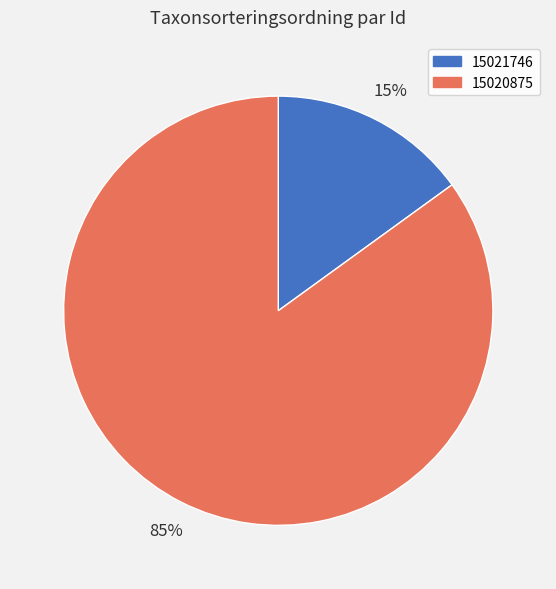

Combined, do 15021746 and 15020875 account for over 50%?

Yes